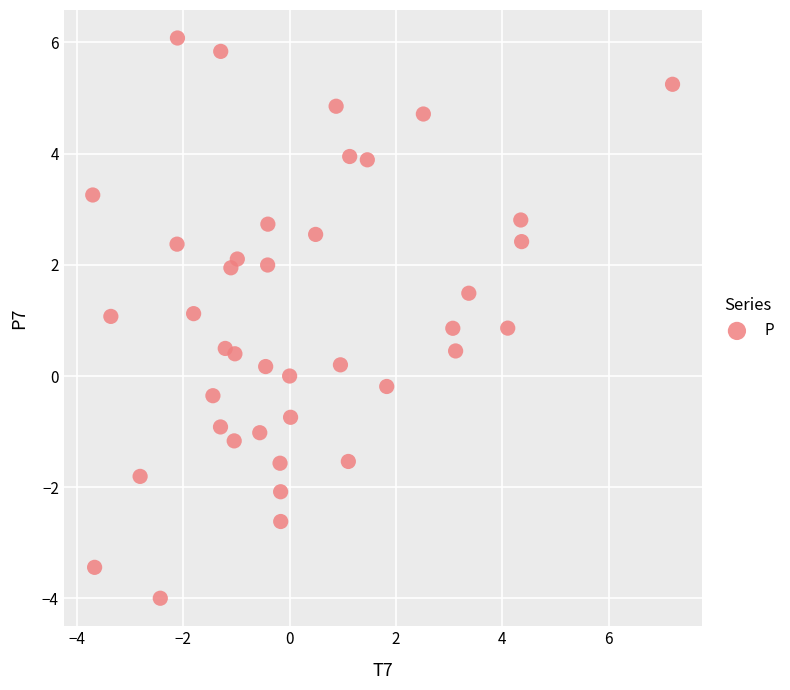

What is the range of Y values (max minus min)?

10.1